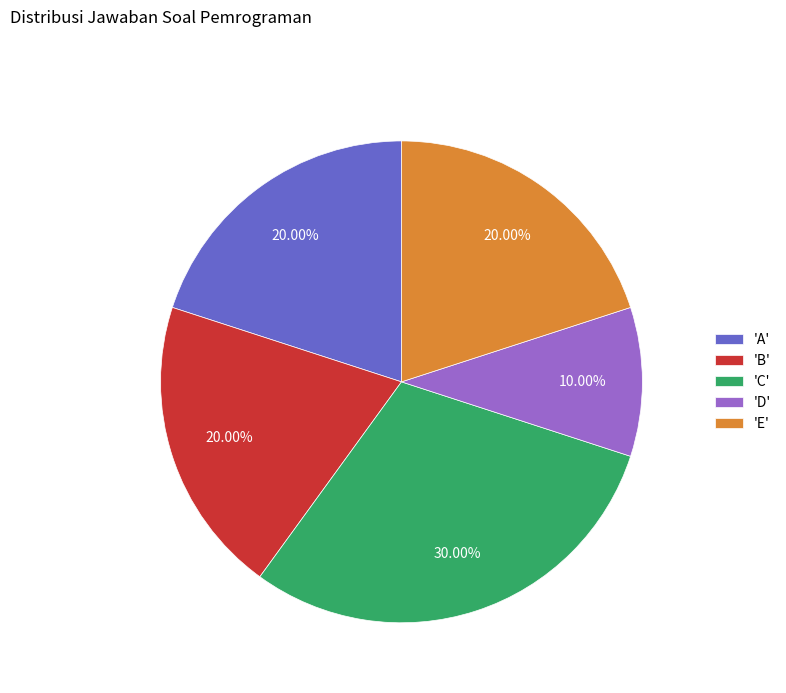

How many slices are in this pie chart?

5